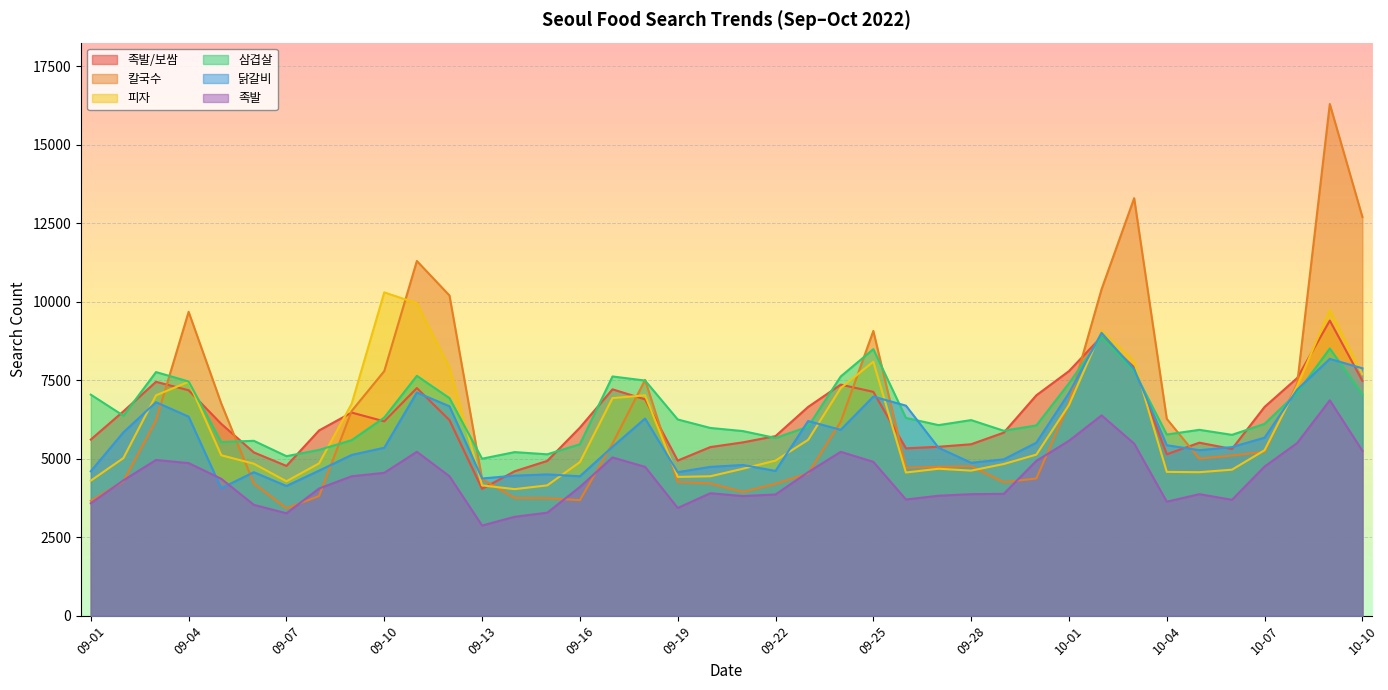

Which category has the highest value in the 족발 series?

10-09